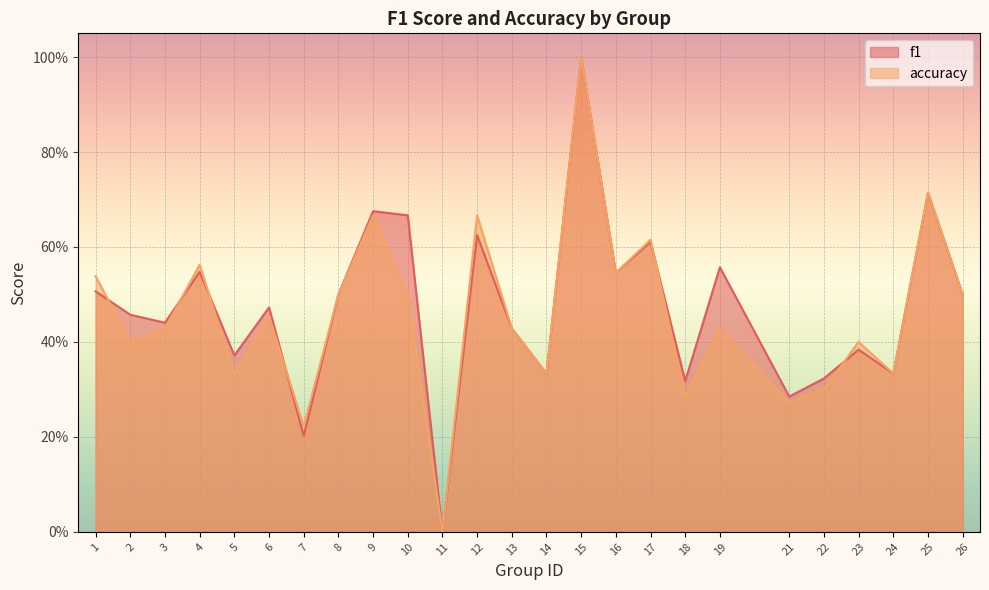

What are all the series names shown in the legend?

f1, accuracy